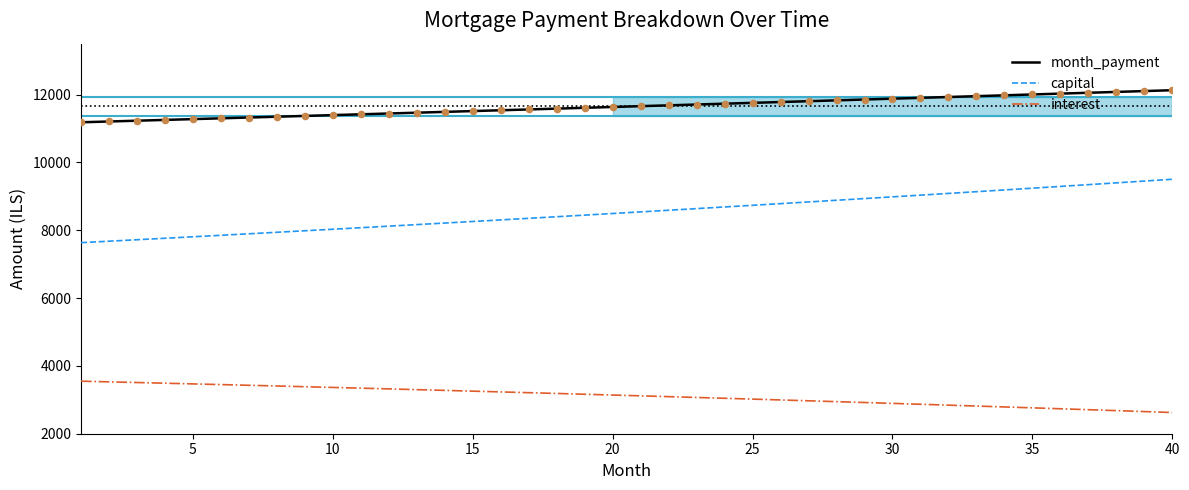

Which series has the largest total across all categories?

month_payment